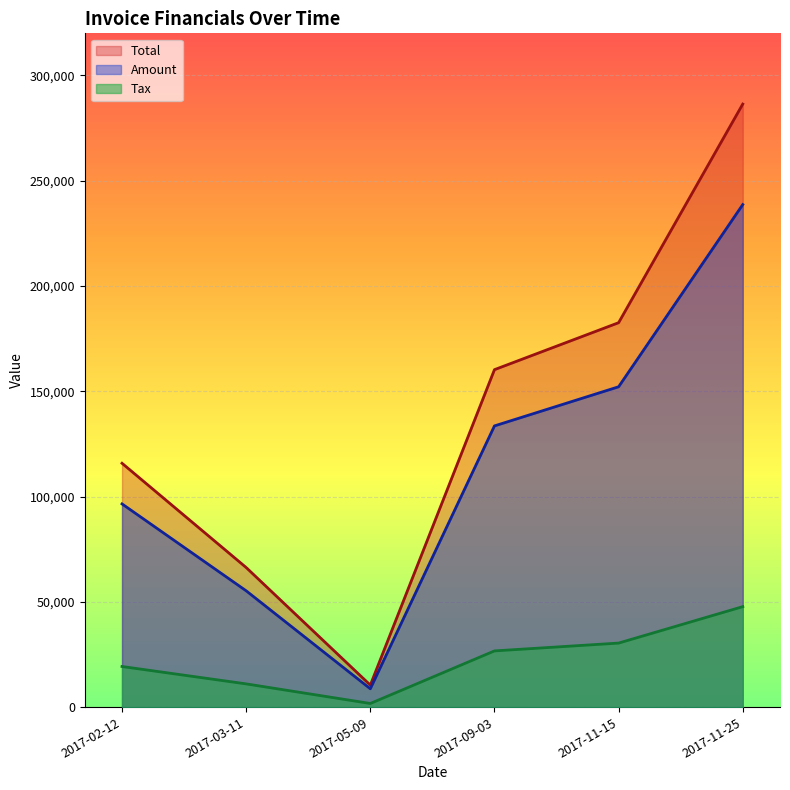

How many lines are shown in the chart?

3